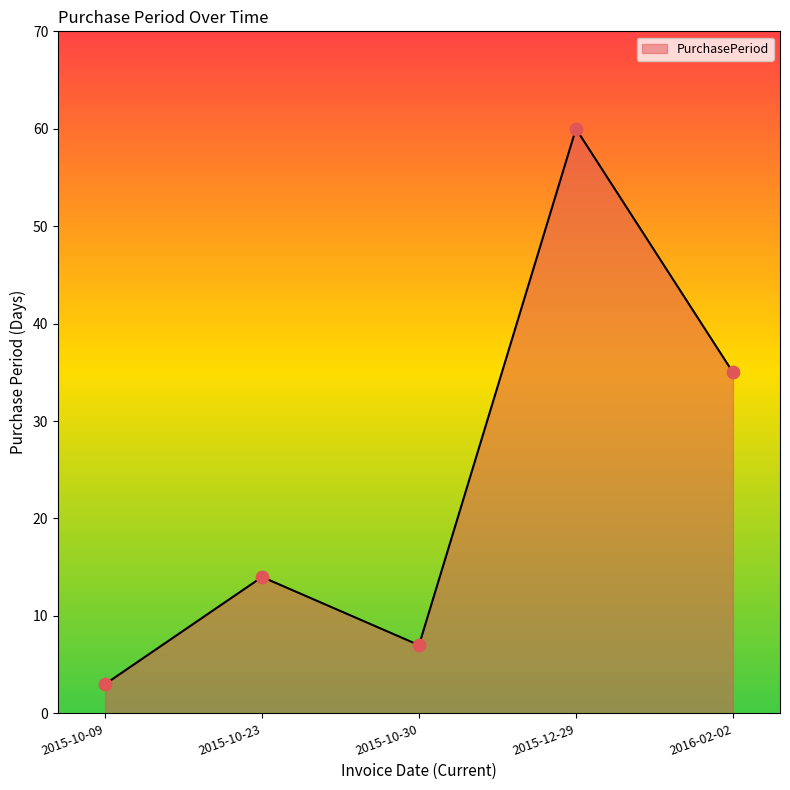

Between 2015-10-30 and 2015-12-29, which is larger?

2015-12-29